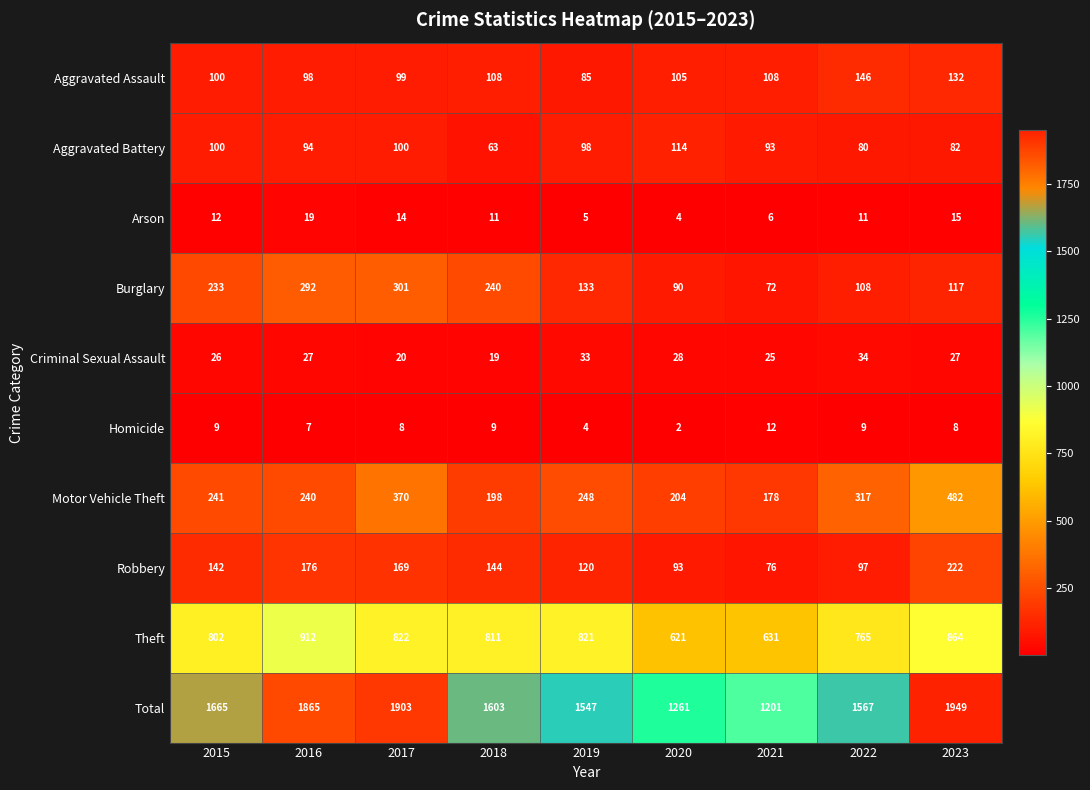

True or false: Aggravated Assault has a value of 146 at 2022.

True